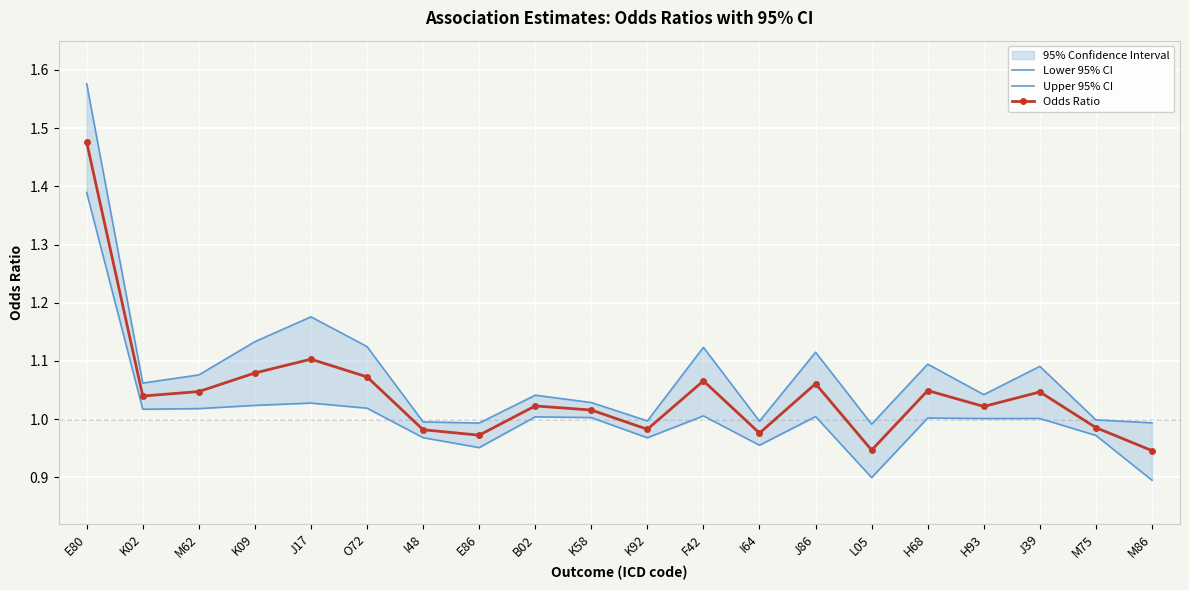

How many values in the Lower 95% CI series exceed 1?

13